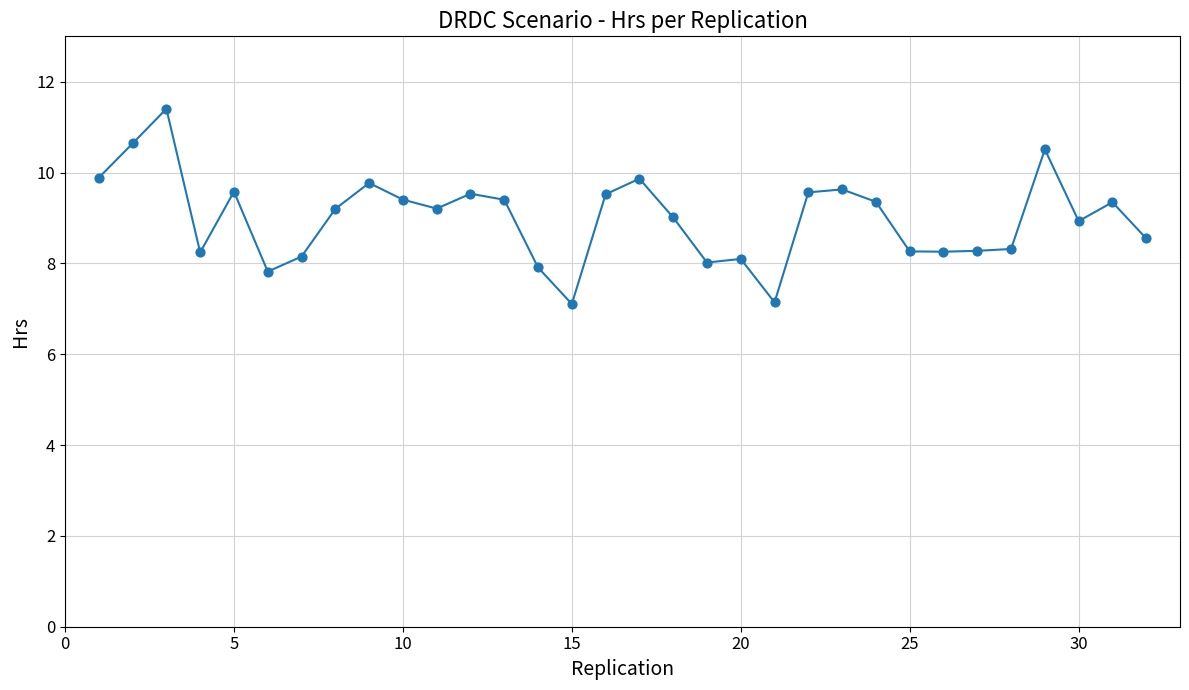

What is the smallest value displayed?

7.1